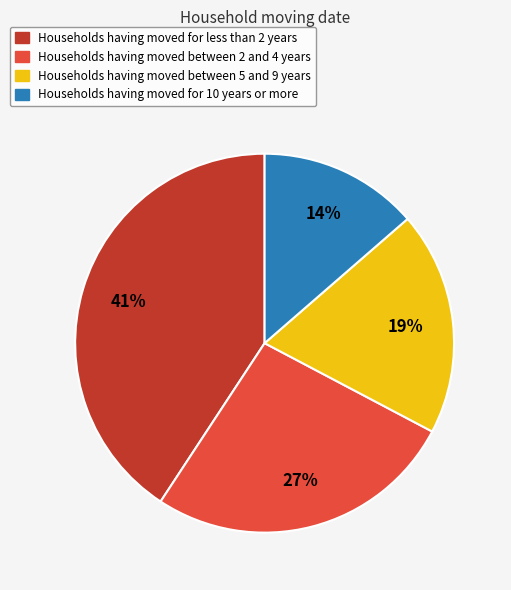

Is there a majority slice in this chart?

No